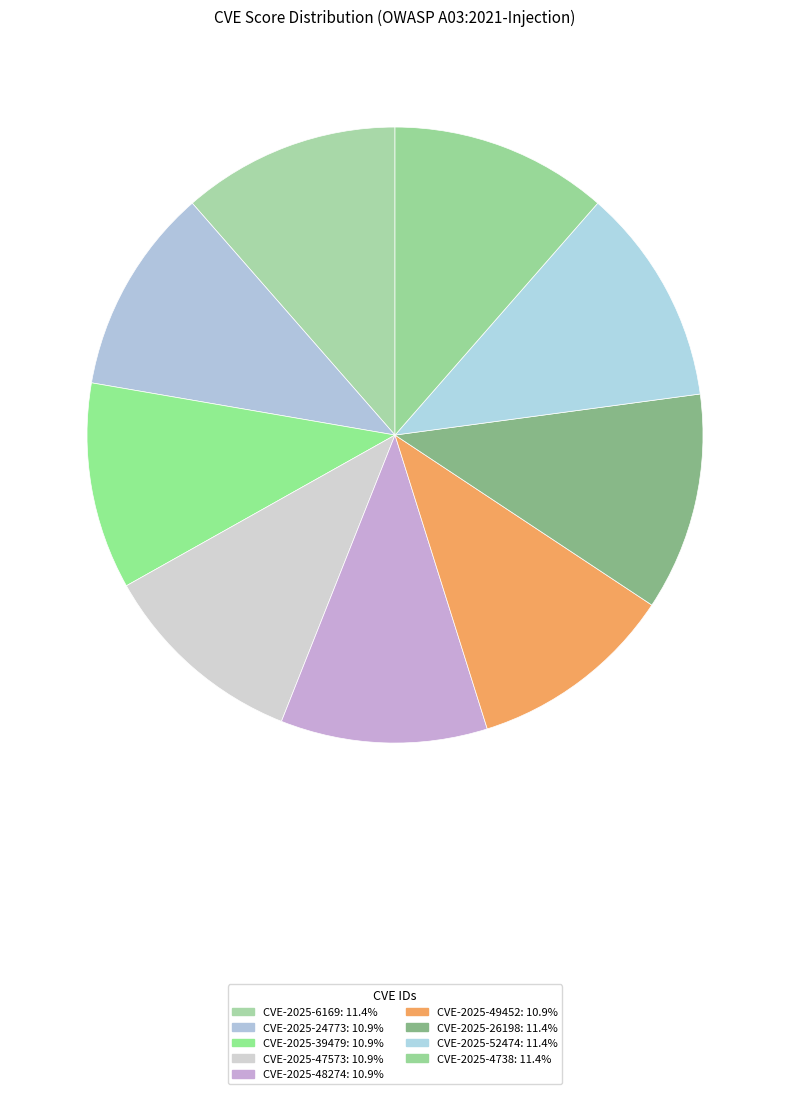

Is CVE-2025-4738 the majority of the pie?

No